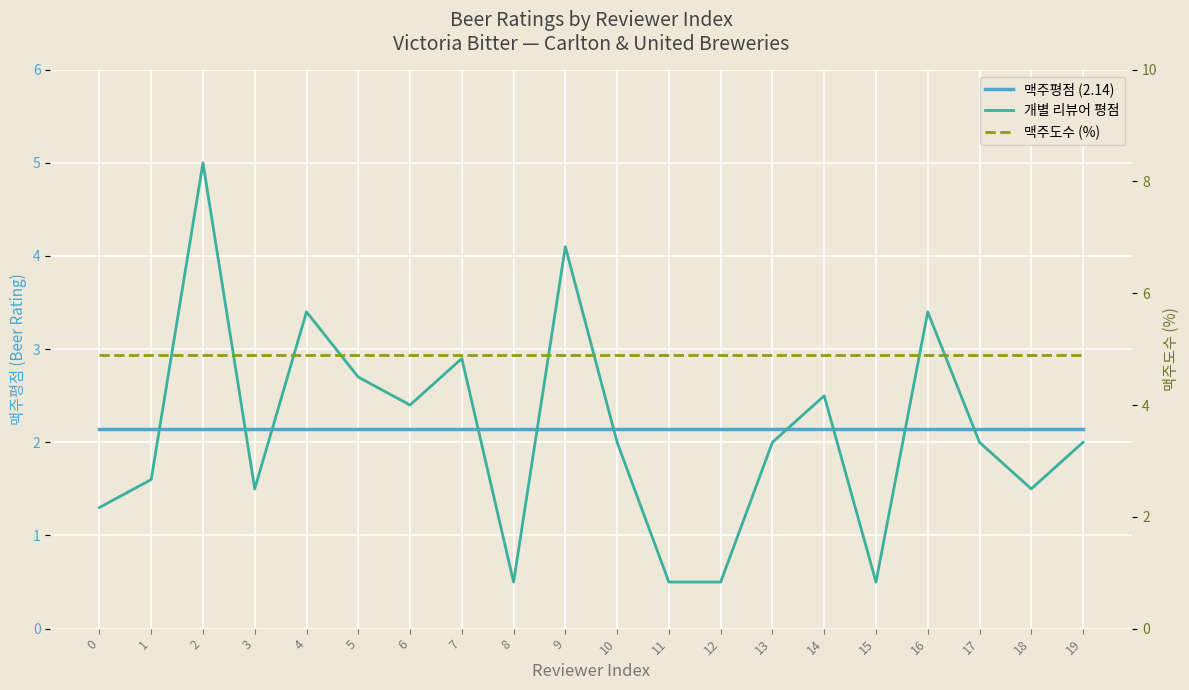

Where does the 개별 리뷰어 평점 series first go above 2?

2